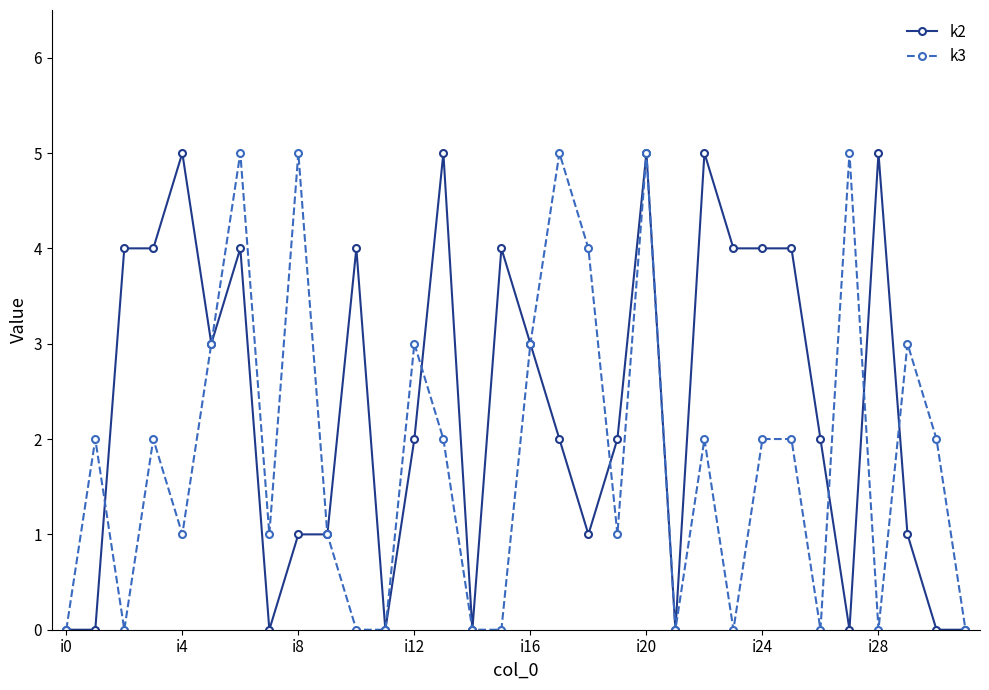

Rank the series by their average value, from lowest to highest.

k3, k2